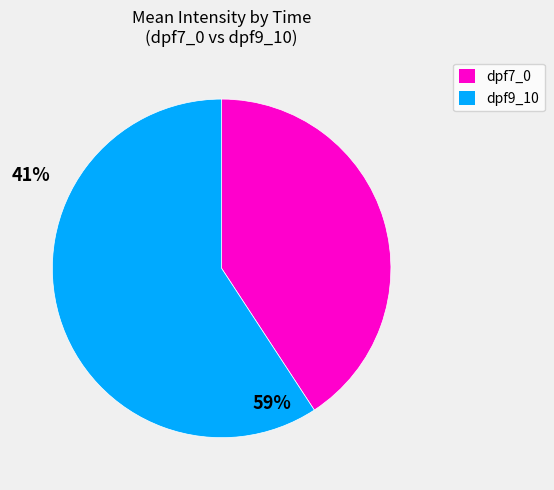

Does any single category account for the majority?

Yes